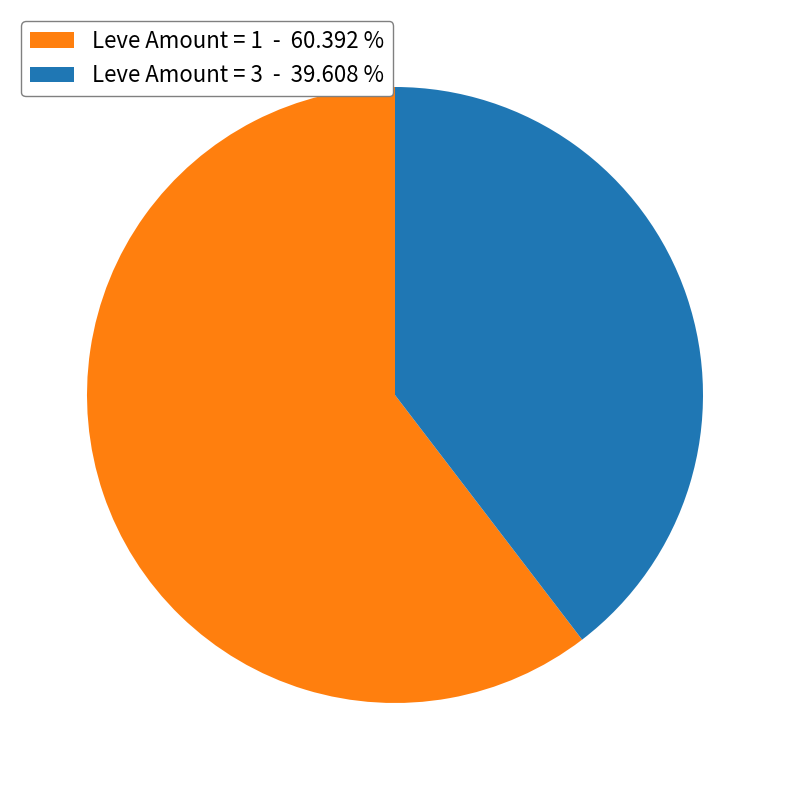

Approximately how many times larger is the value at Leve Amount = 3 - 39.608 % compared to Leve Amount = 1 - 60.392 %?

0.7